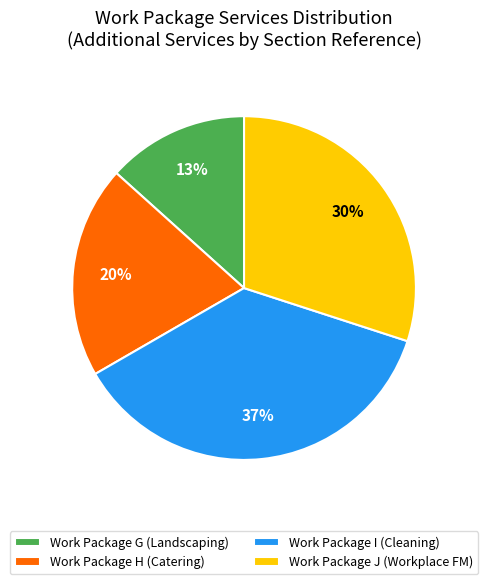

How many segments does this pie chart have?

4